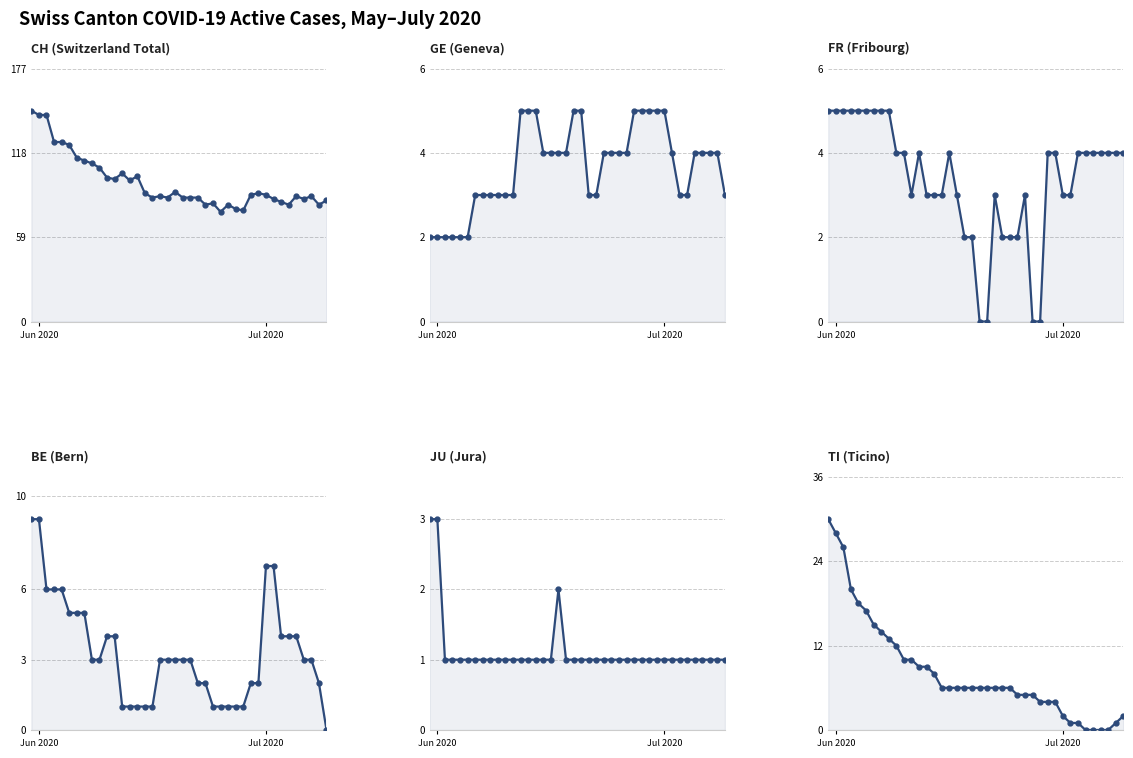

Which series has the largest range (max minus min)?

CH